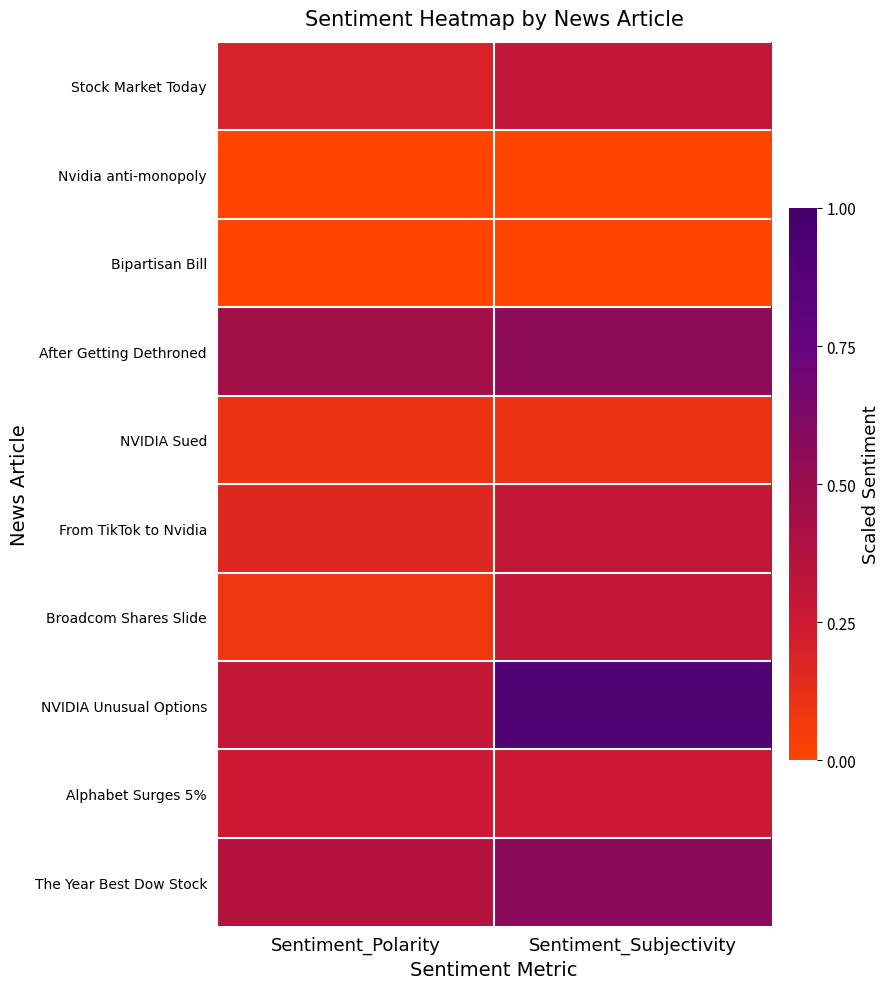

At which category is the sum across all series the highest?

Sentiment_Subjectivity